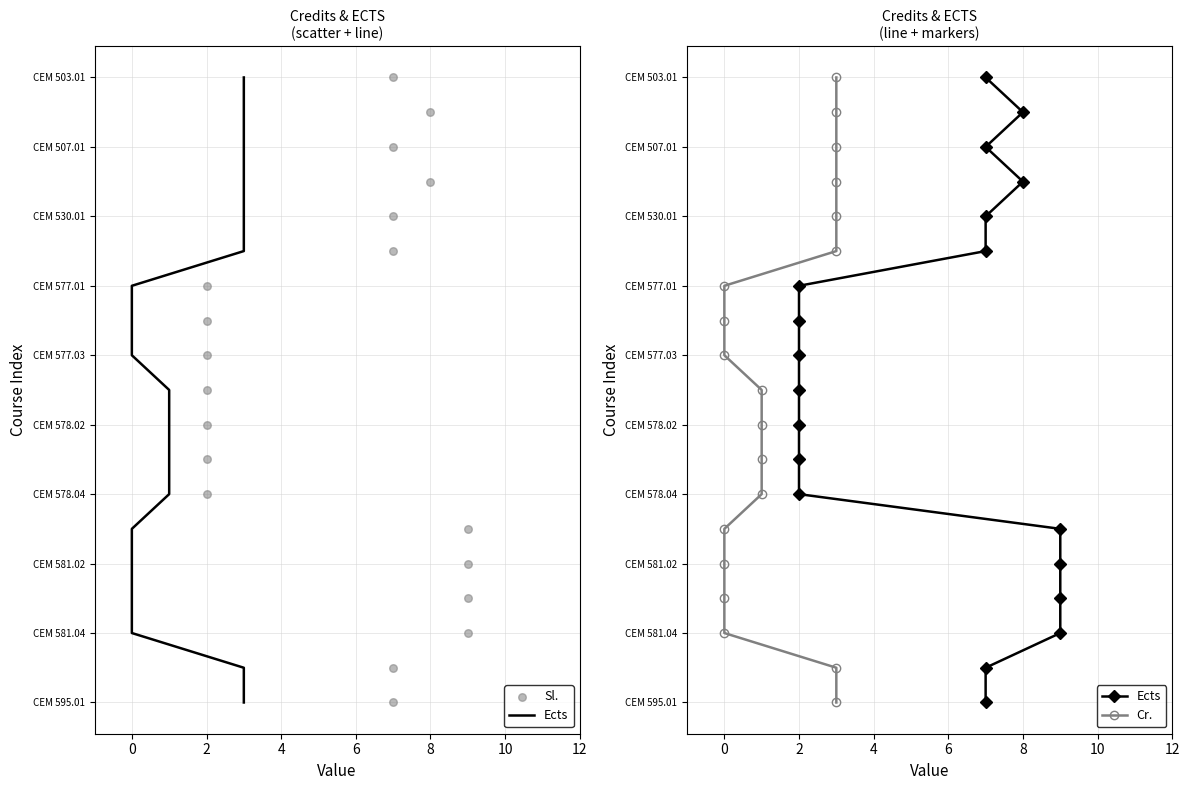

Which series has the largest total across all categories?

Ects